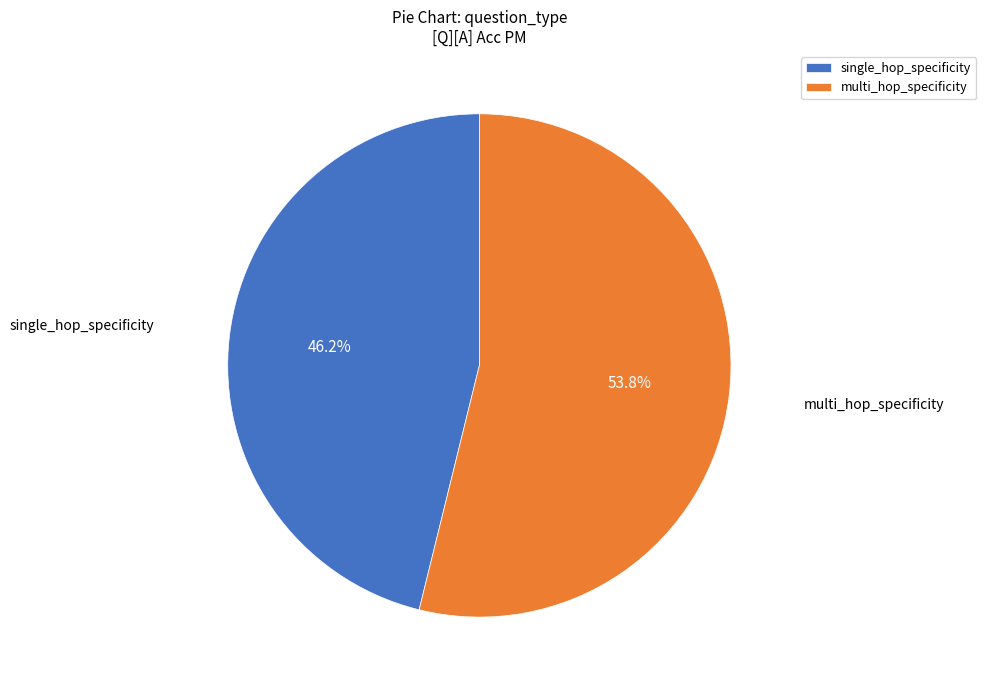

Rank the categories by value from highest to lowest.

multi_hop_specificity, single_hop_specificity